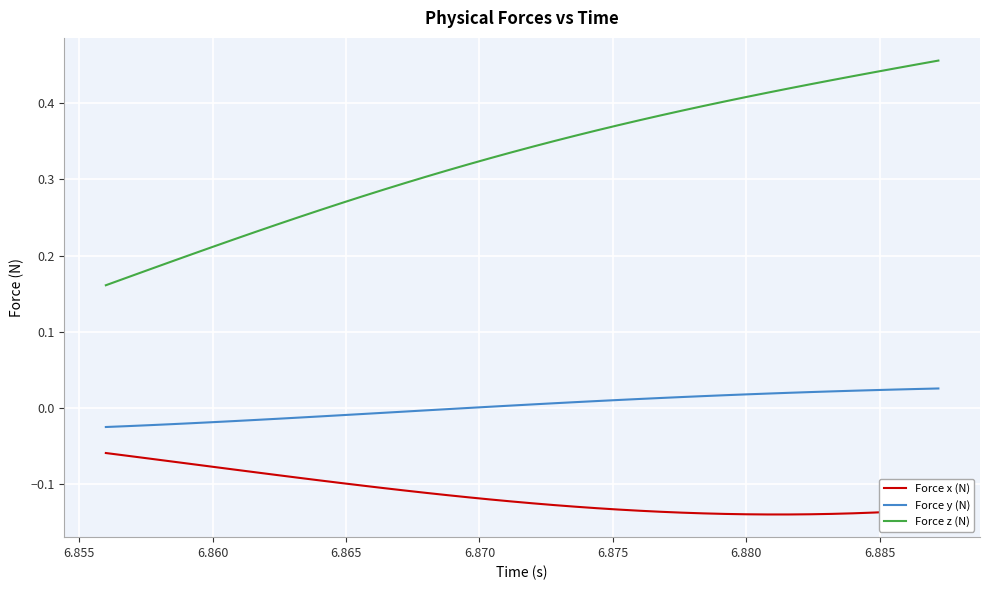

True or false: Force x (N) and Force y (N) intersect in this chart.

False